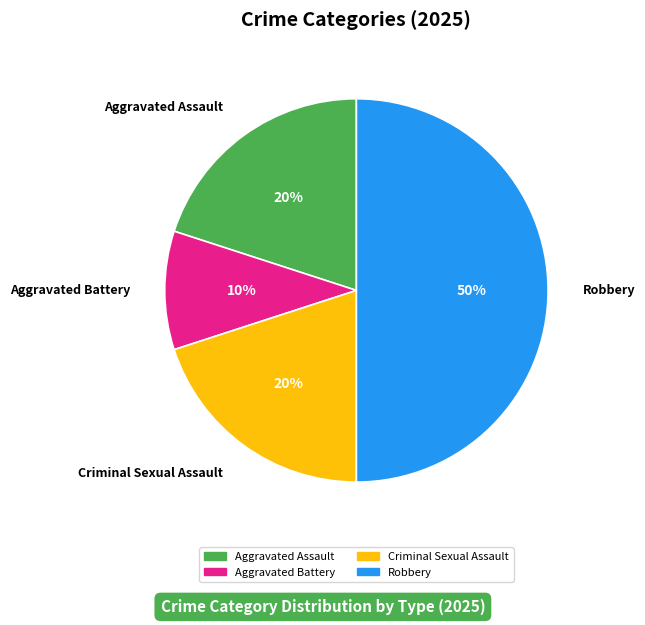

Count the number of slices in the pie.

4